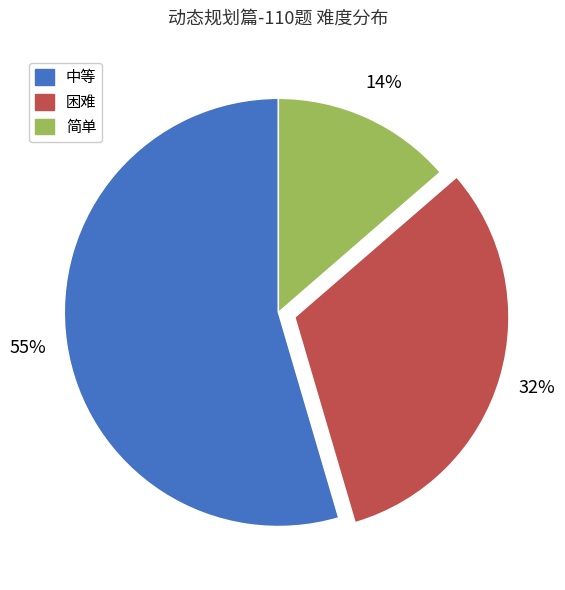

How many slices are in this pie chart?

3